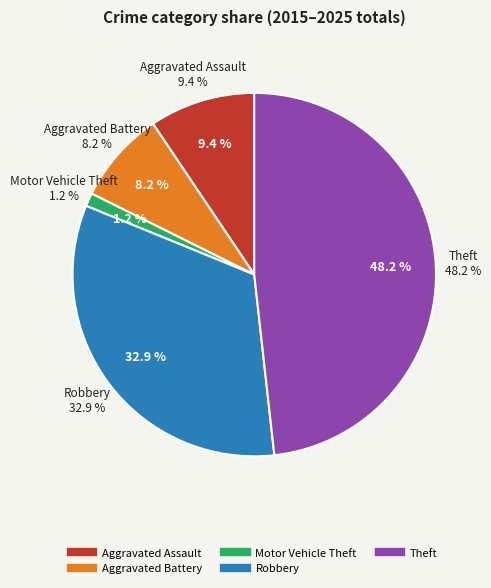

How many segments does this pie chart have?

5